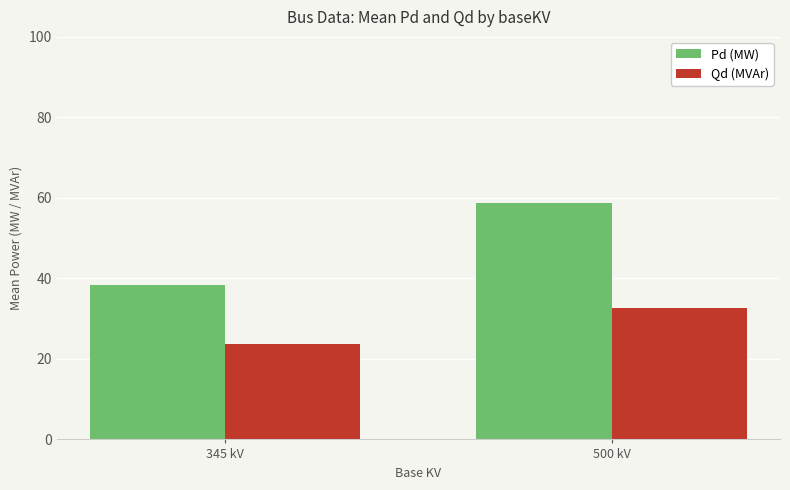

How many data points does each series have?

2